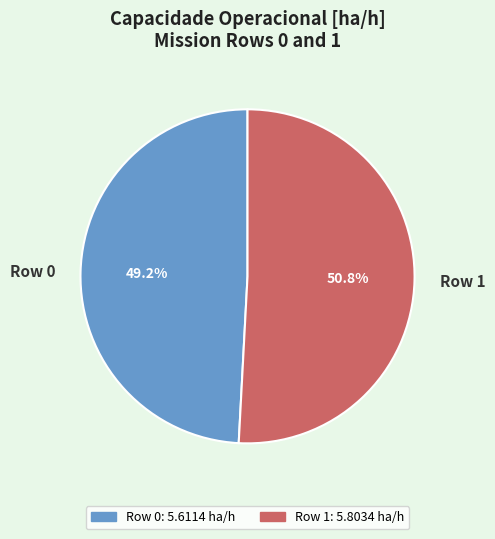

Which category has the smallest portion of the pie?

Row 0